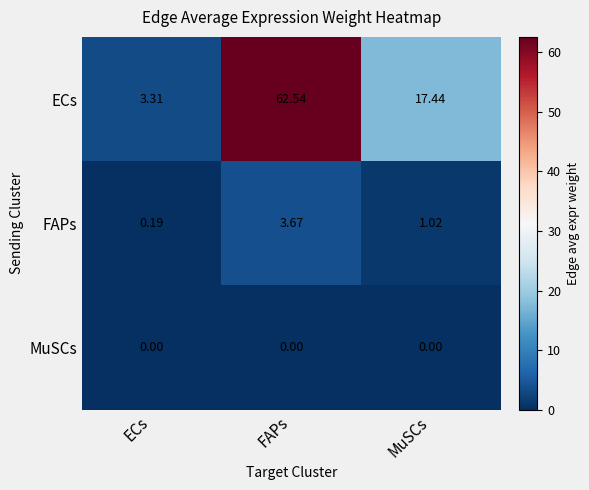

At which category is the sum across all series the highest?

FAPs